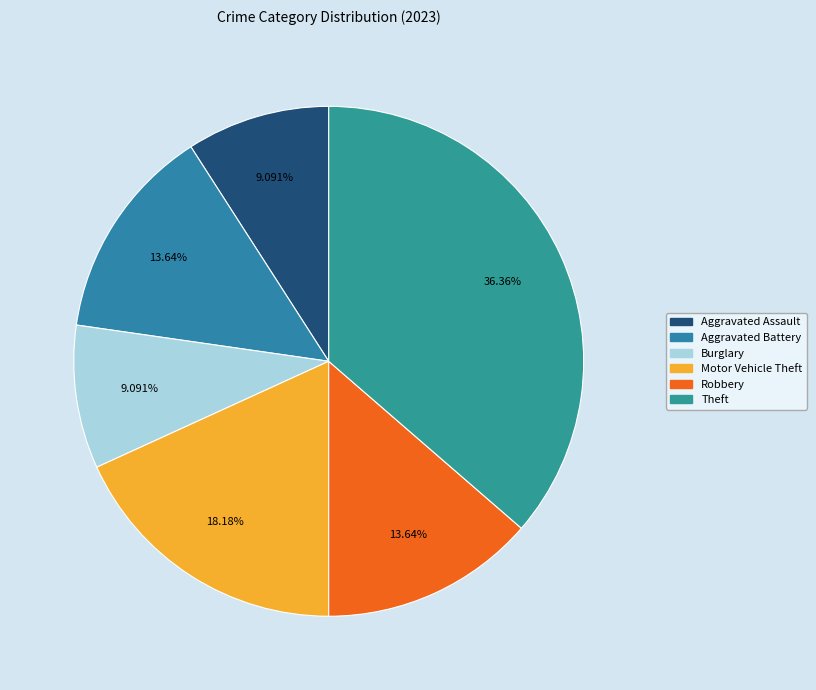

To the nearest percent, what is the difference between the largest and smallest slice percentages?

27%